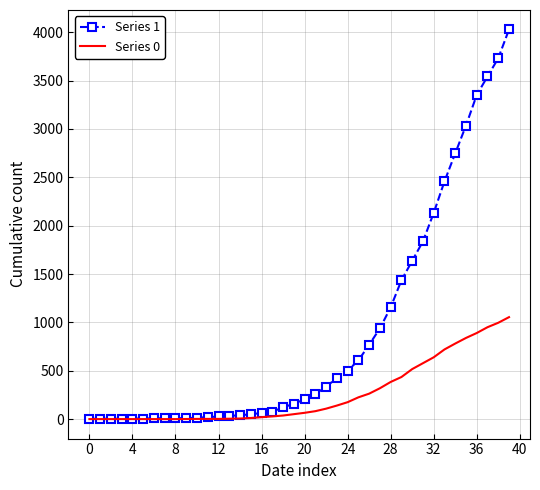

List the series in order of their overall mean, highest first.

Series 1, Series 0